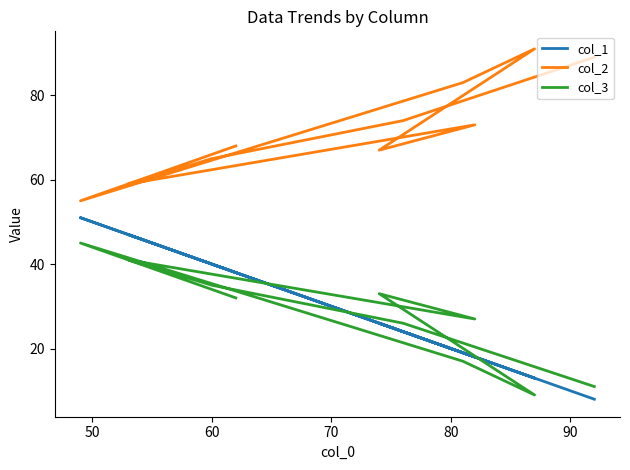

What is the difference between the maximum and minimum values in the col_3 series?

36